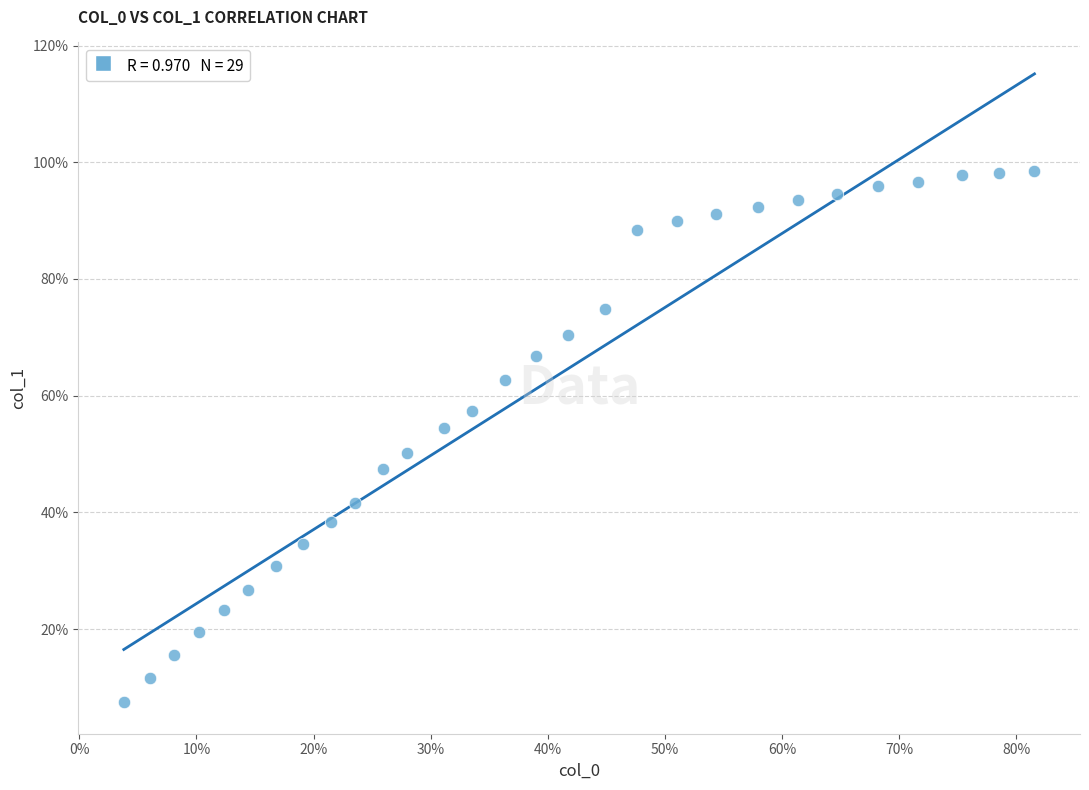

What Y value in the scatter plot is closest to 53?

54.5